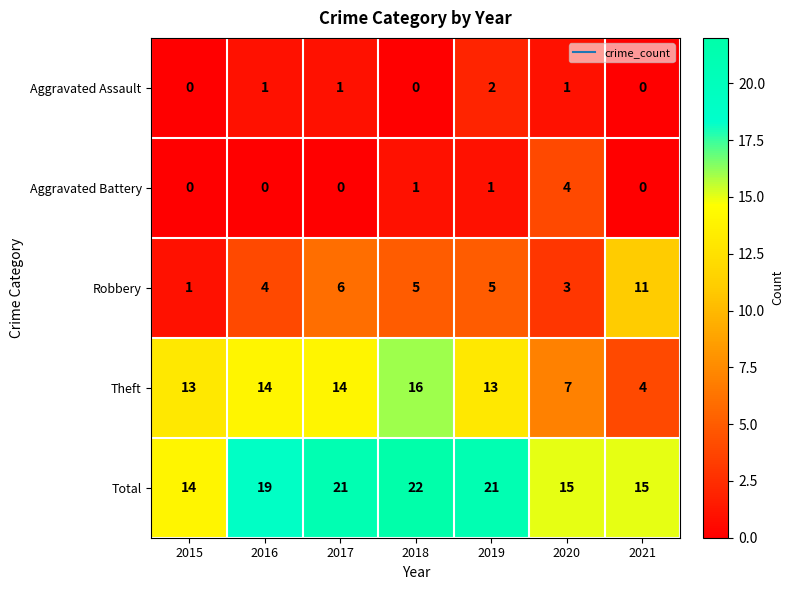

Is it true that Aggravated Battery equals 3 at 2017?

False